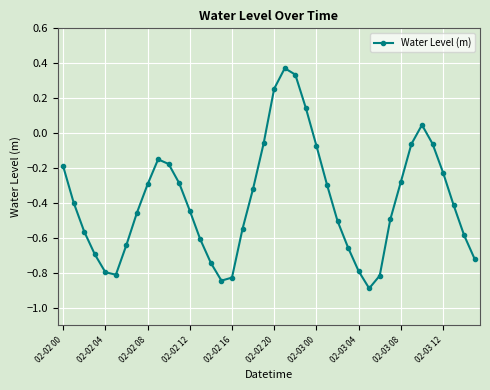

What is the smallest value displayed?

-0.9